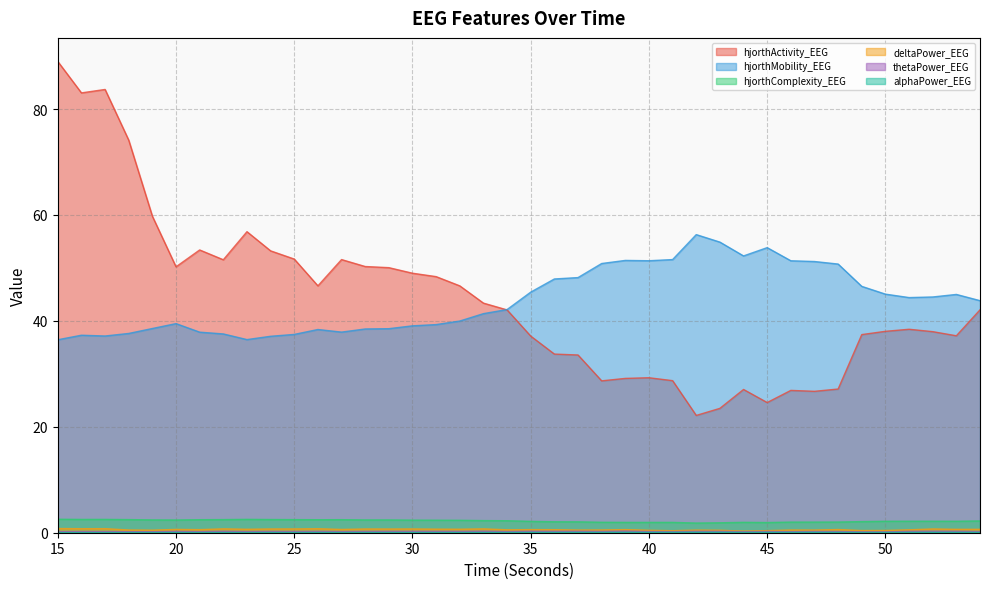

True or false: hjorthActivity_EEG has a value of 12.1 at 49.

False